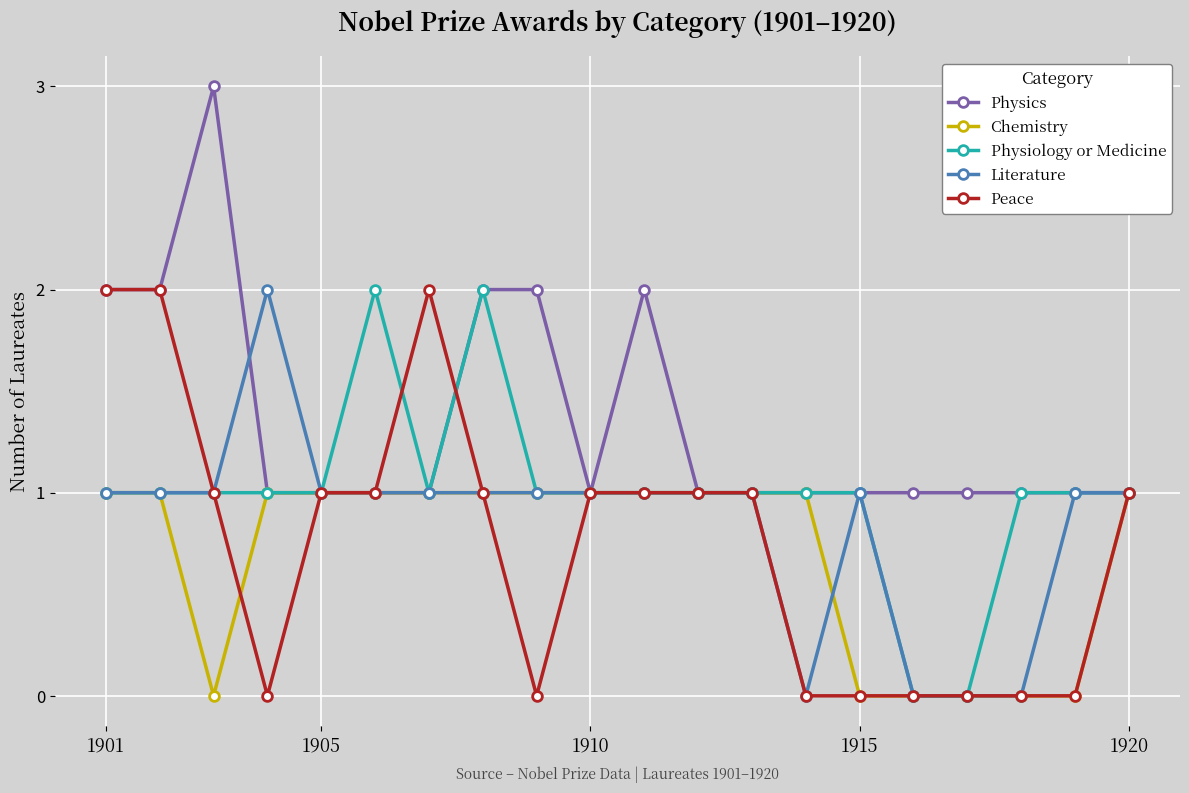

What is the maximum value shown in the chart?

3